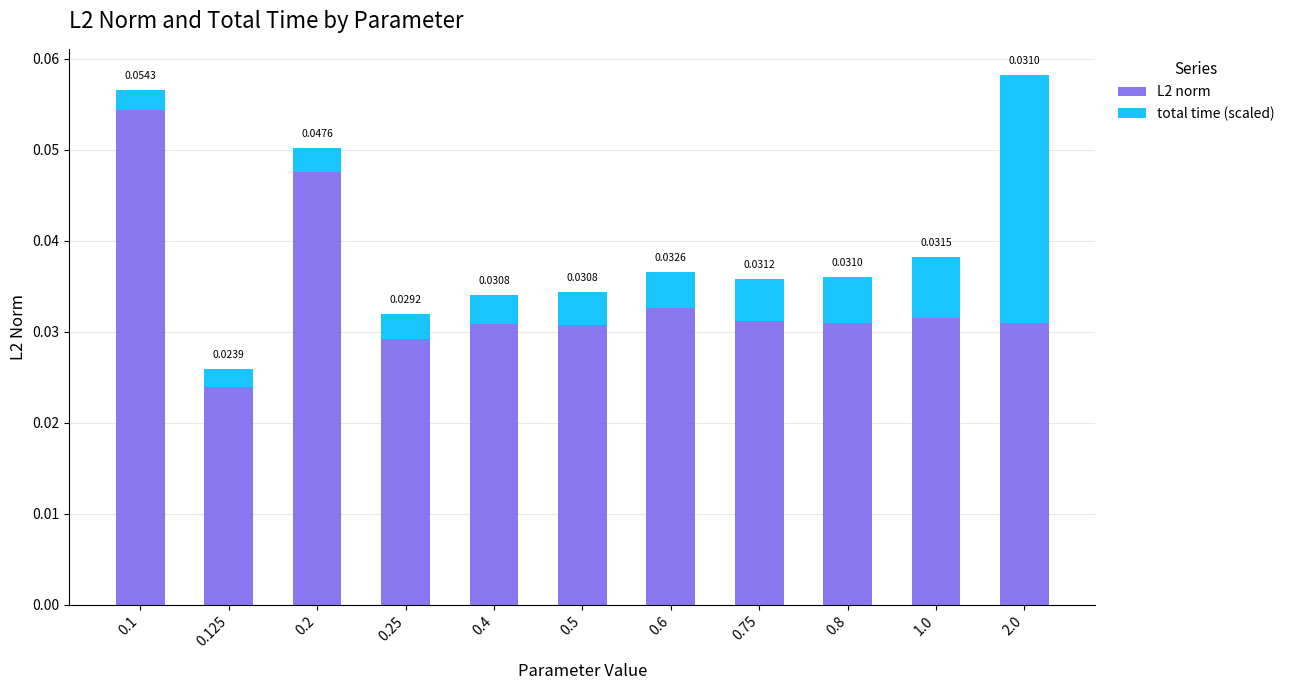

At which category is the sum across all series the highest?

2.0